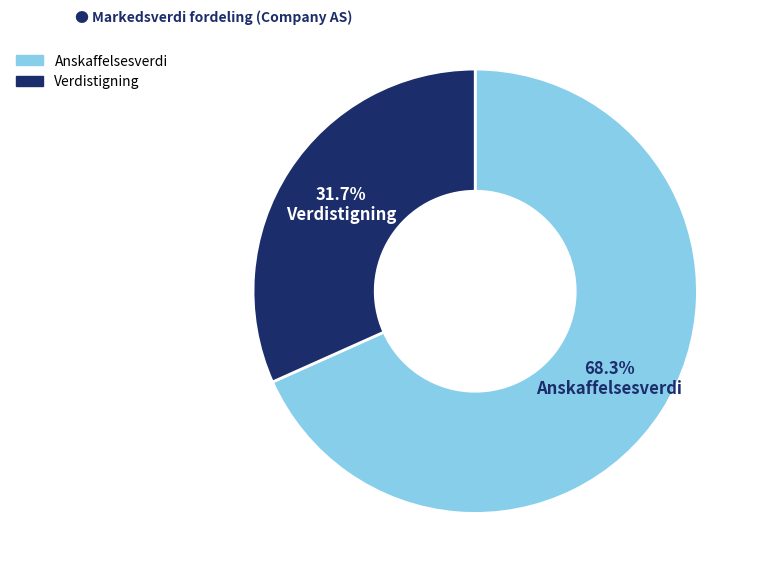

Is there any slice that represents more than half of the pie?

Yes